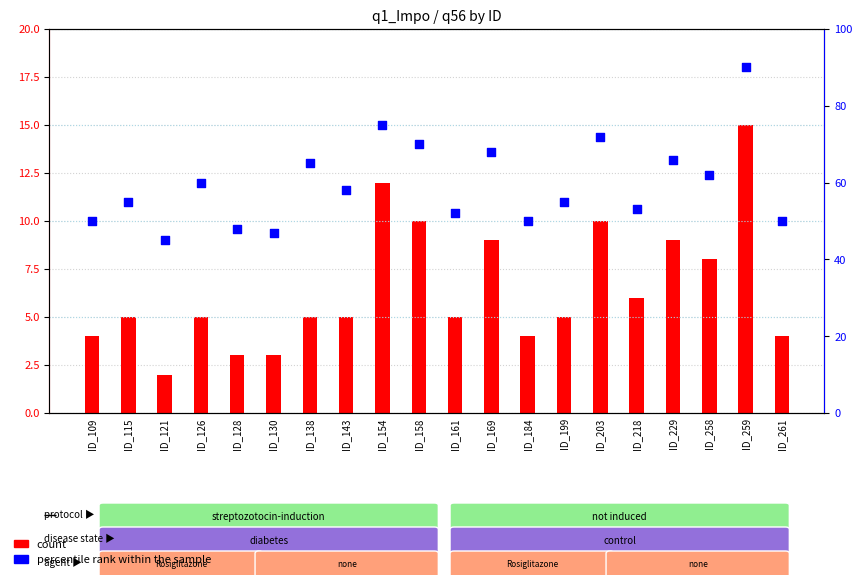

Which series has the largest Y range (max minus min)?

percentile rank within the sample